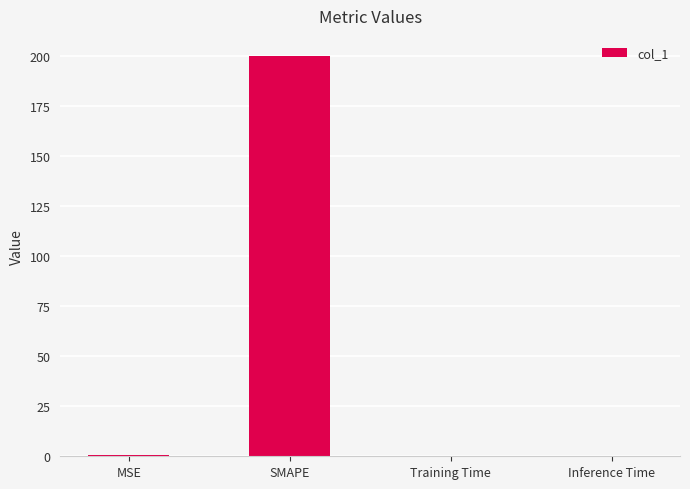

Read the value at MSE.

0.7